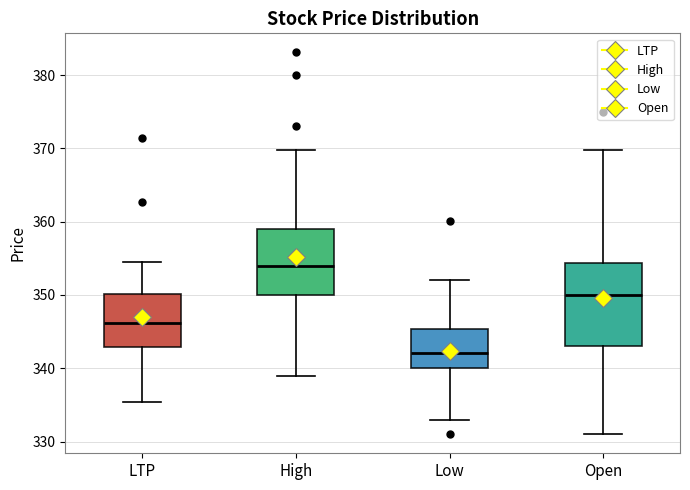

Where is the lower edge of the box for Low on the y-axis? The values are not printed on the chart, so give them approximately, as read against the axis.

340